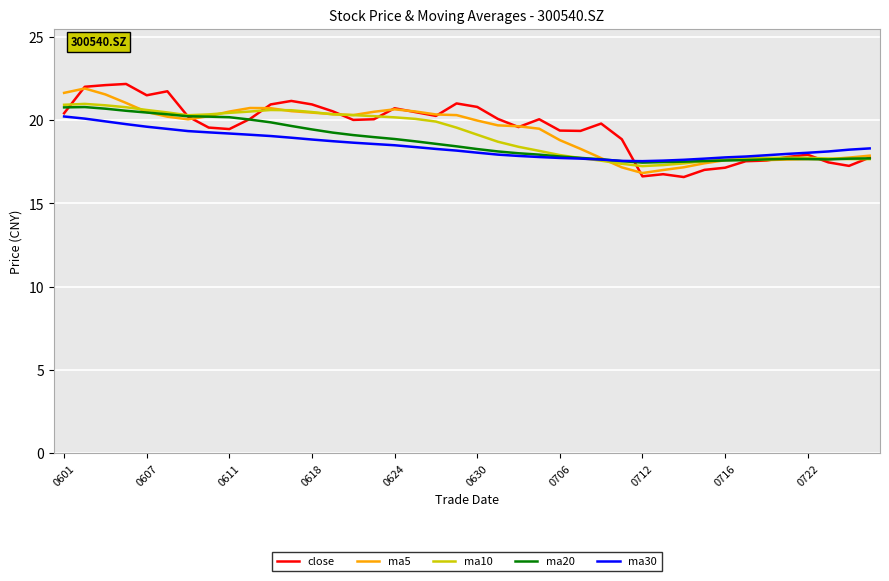

What is the maximum value shown in the chart?

22.2